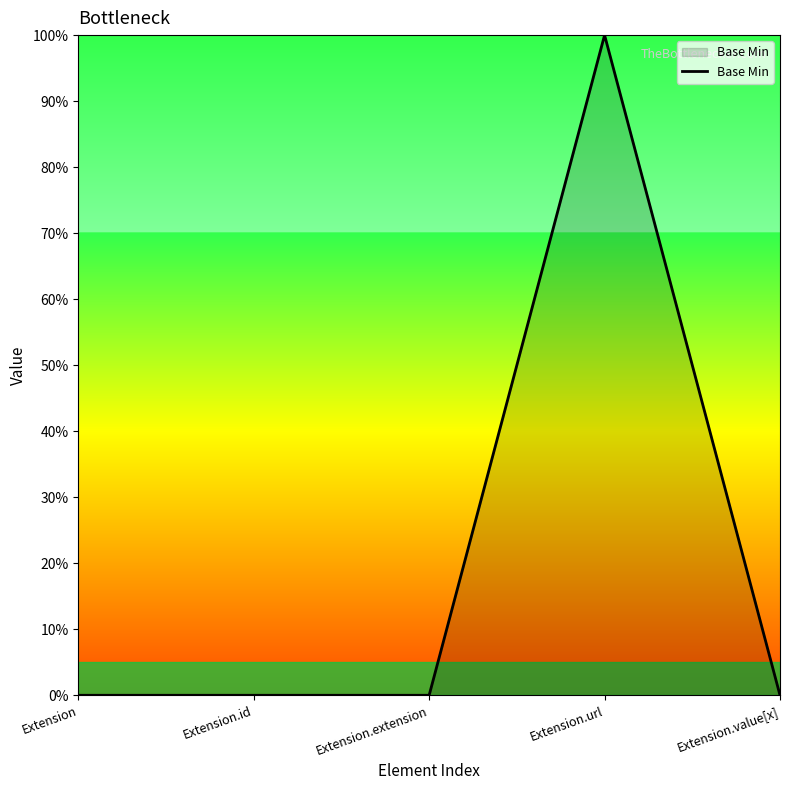

Does the chart have visible grid lines?

No